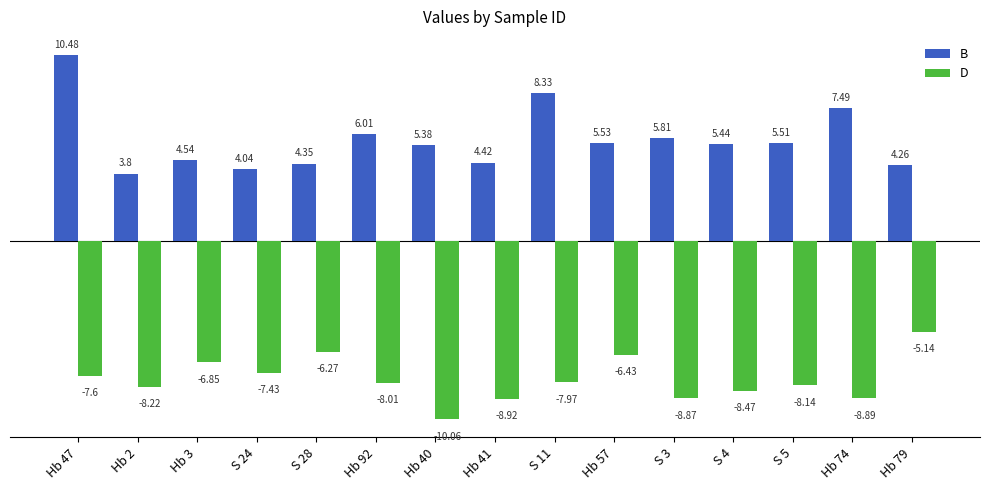

What is the sum of the B values at Hb 2 and S 3?

9.6